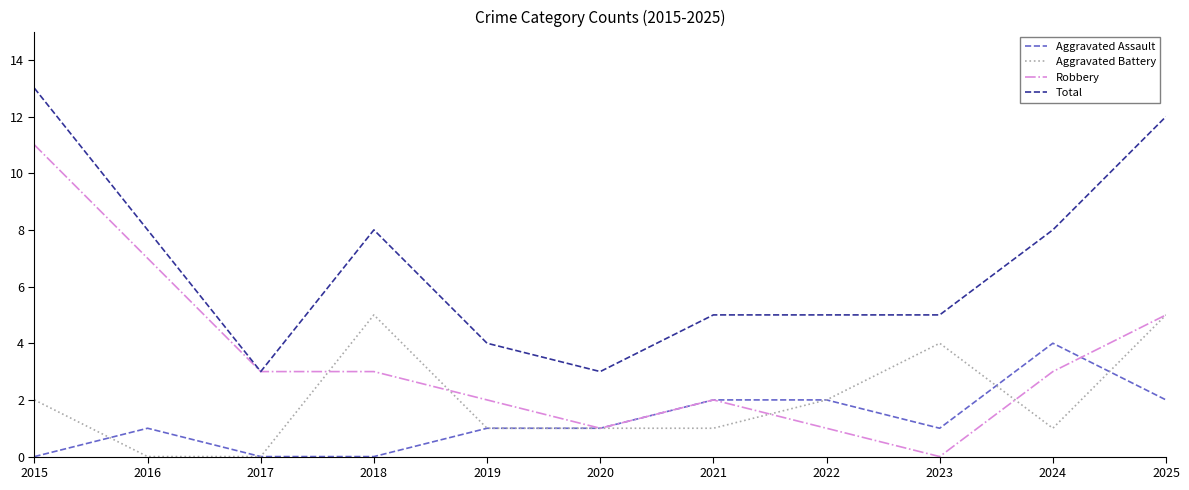

Is the value of Aggravated Assault at 2021 greater than the value of Robbery at 2015?

No